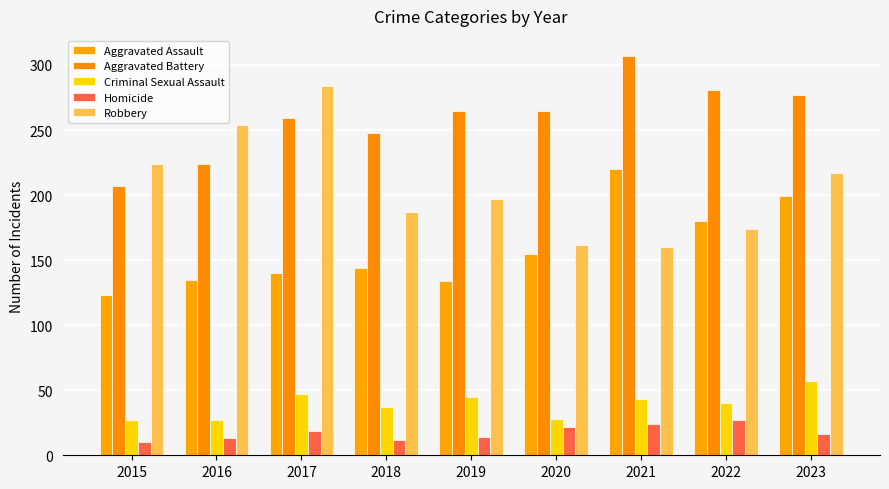

Read the Homicide value at 2016, to the nearest 5.

15